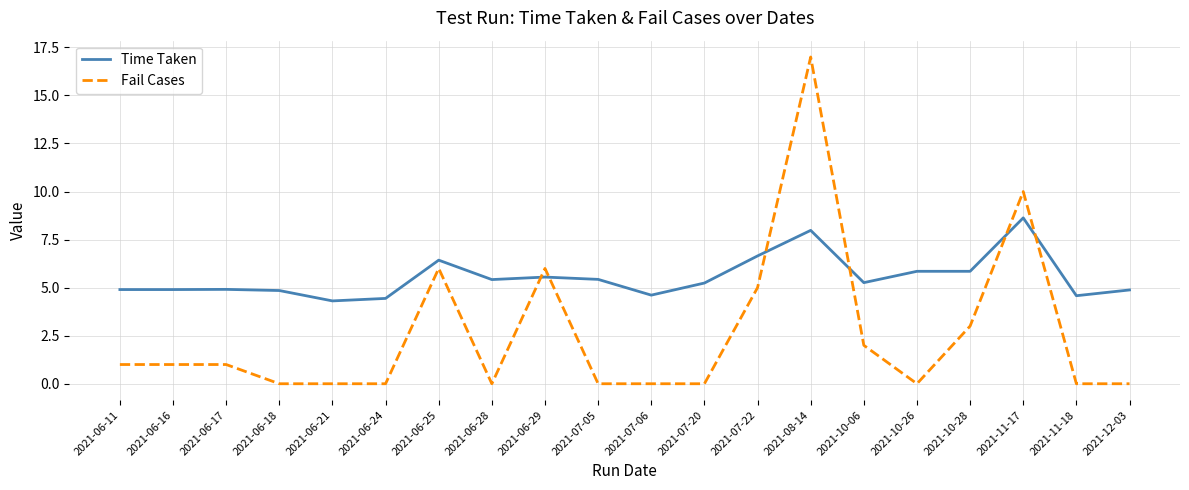

What is the maximum value shown in the chart?

17.0